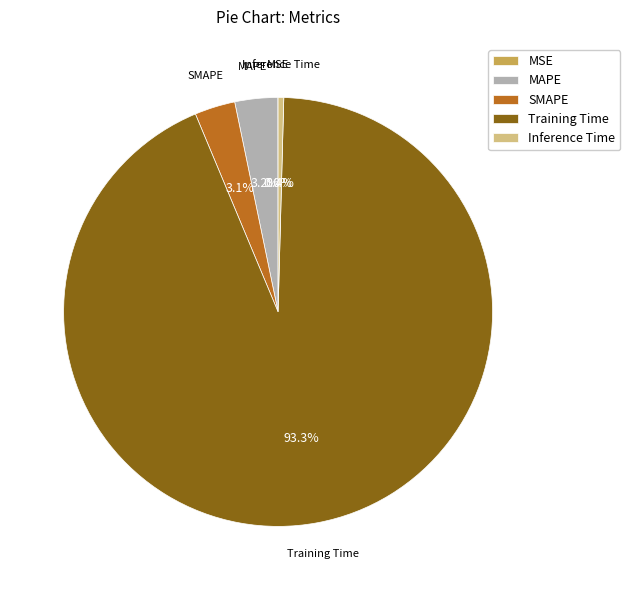

Which category has the biggest portion of the pie?

Training Time